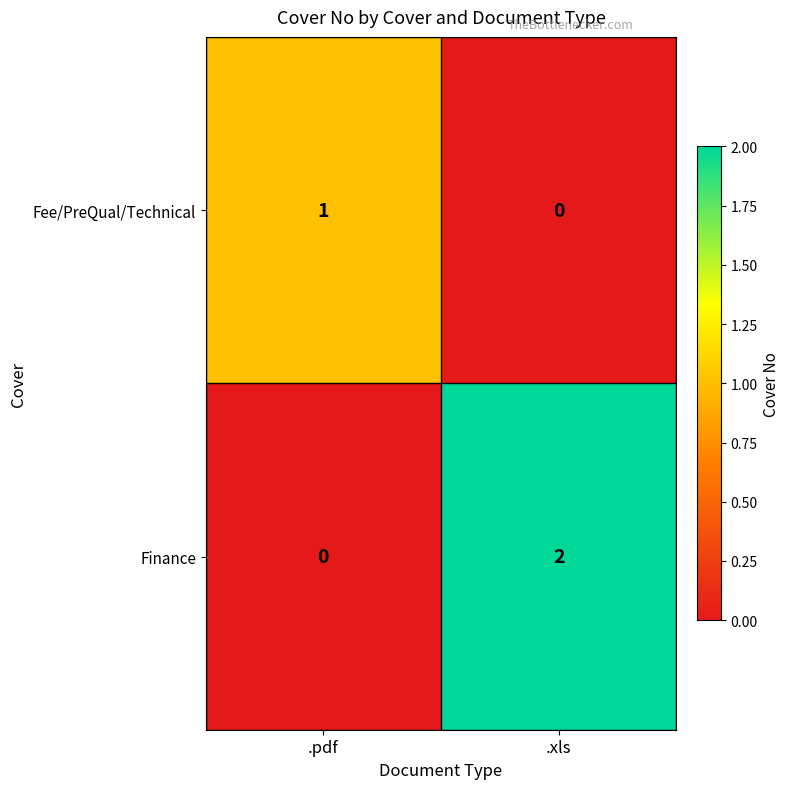

How many values in Fee/PreQual/Technical are above zero?

1